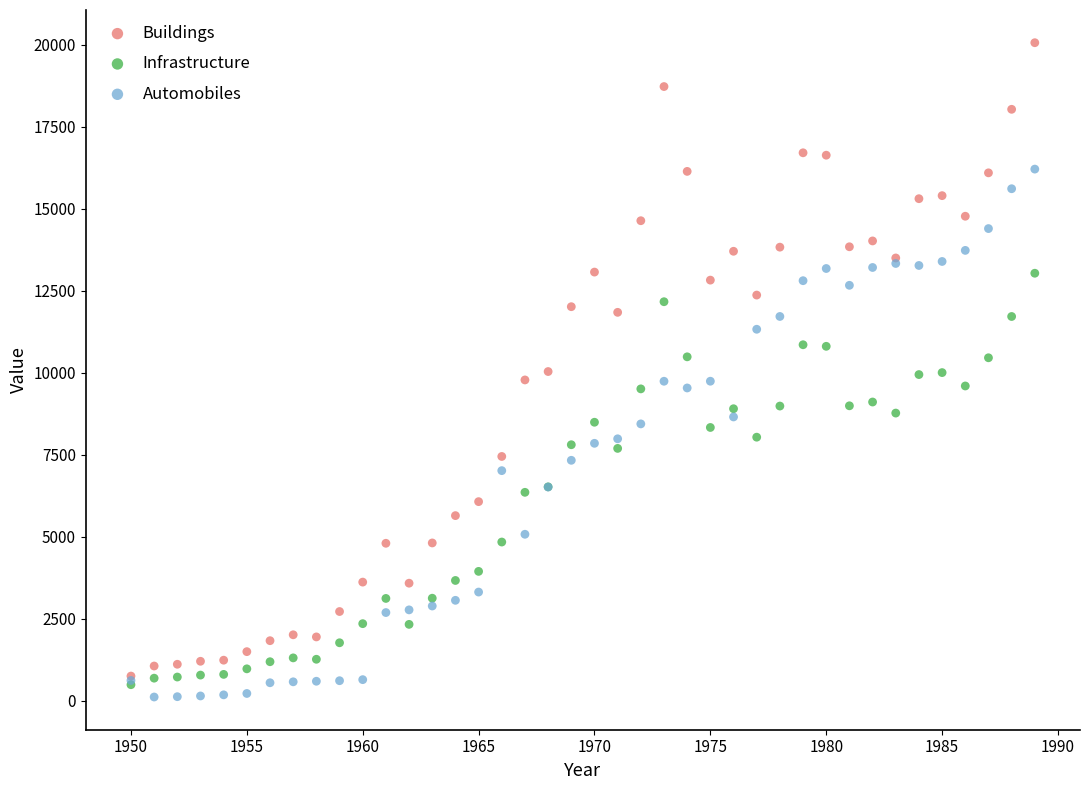

Which series reaches the minimum Y coordinate?

Automobiles